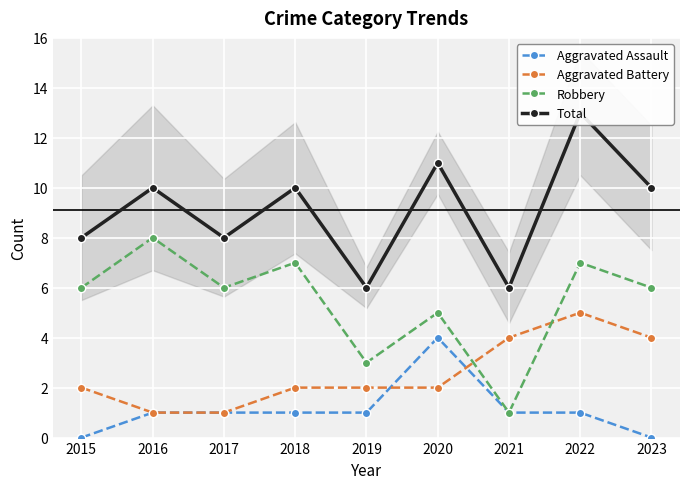

What is the maximum value for Aggravated Battery?

5